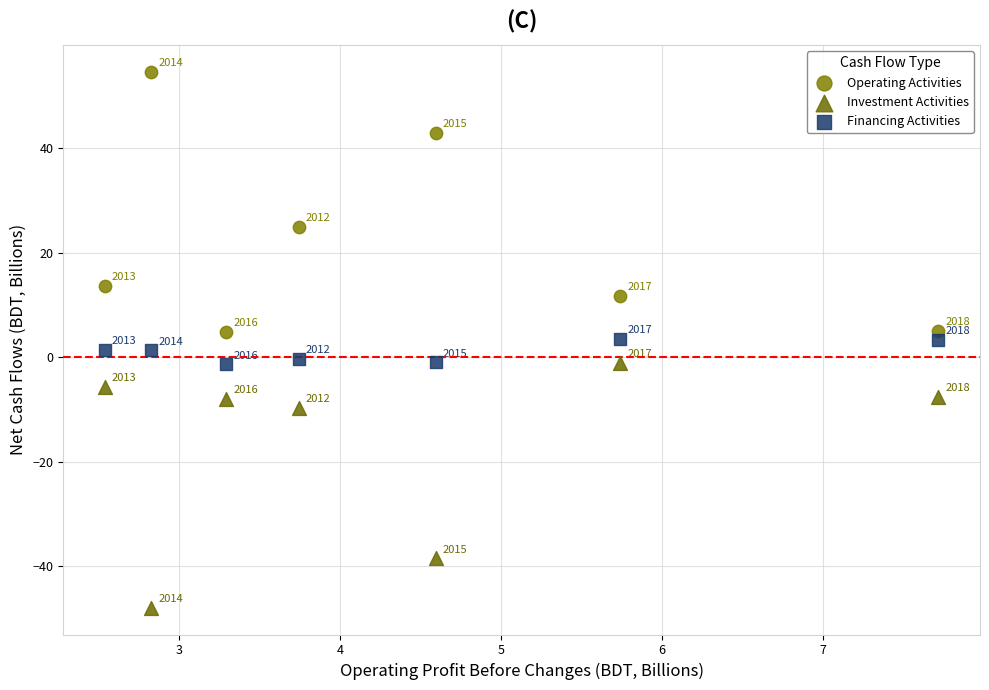

Which series has the widest spread of Y values?

Operating Activities